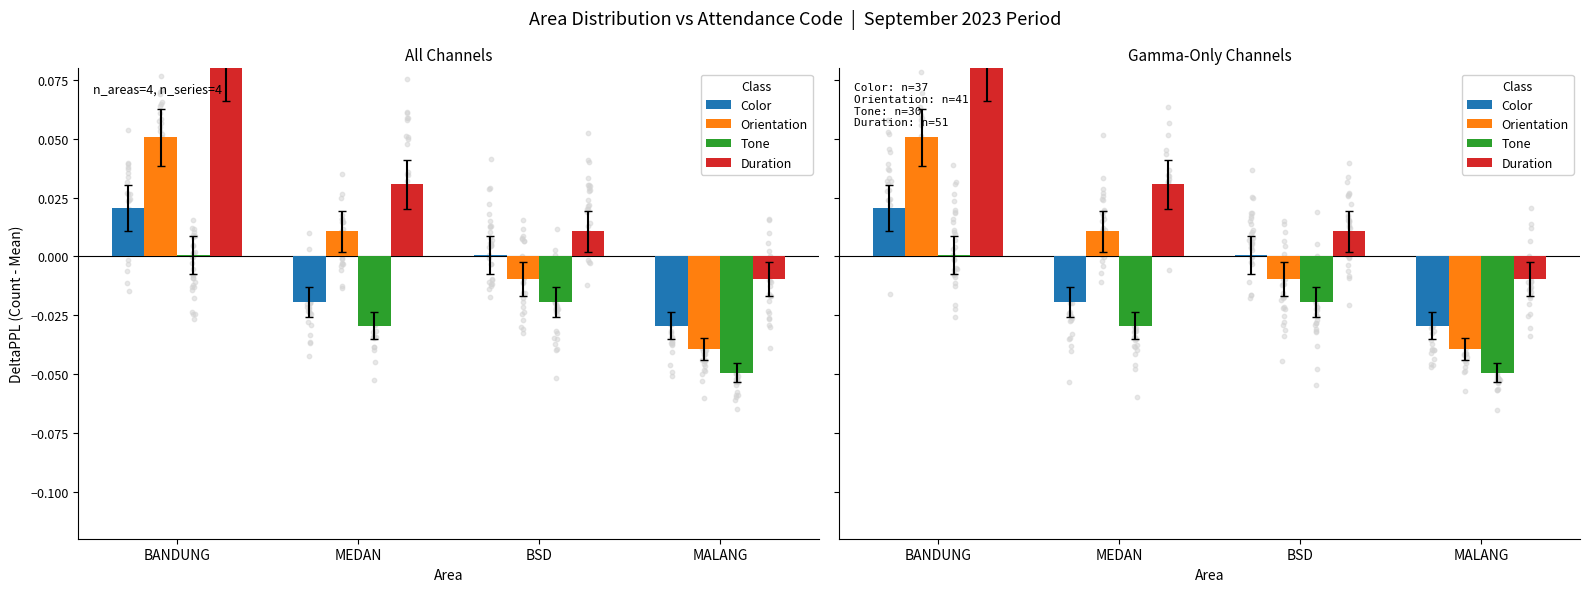

At how many categories does at least one series exceed 0?

3